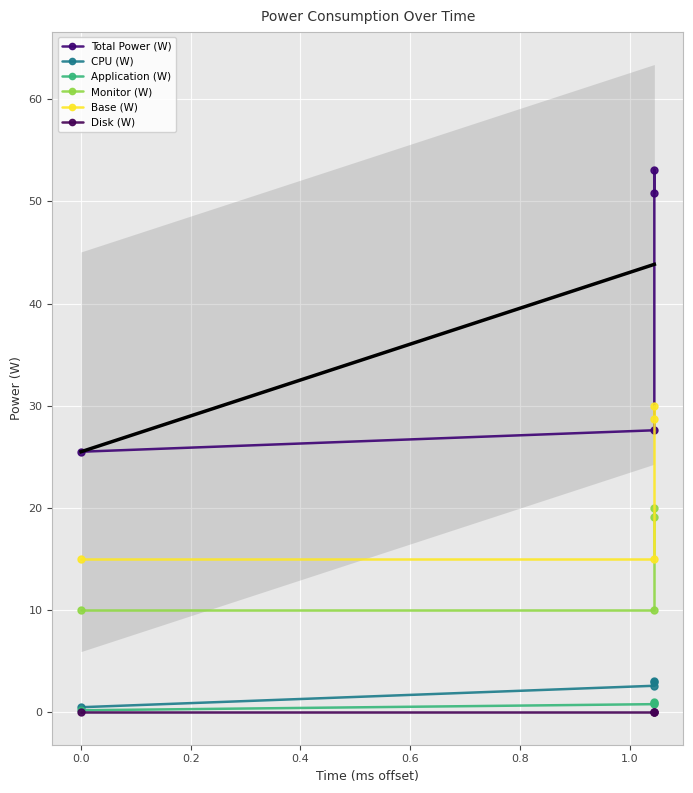

True or false: CPU (W) has a value of 5.1 at 0.4.

False